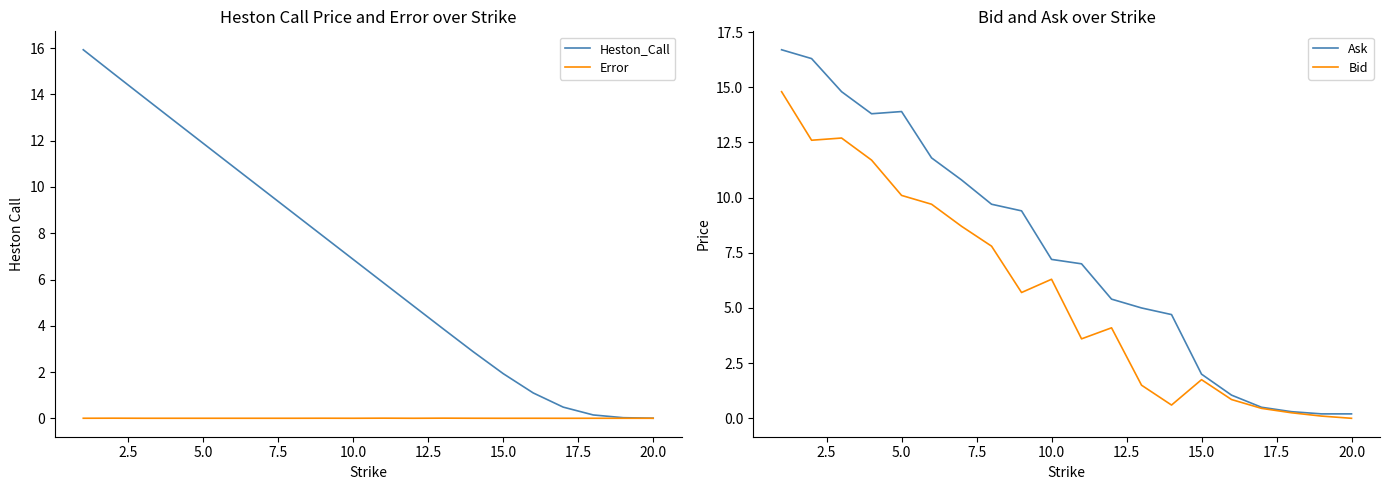

Is it true that Heston_Call equals 6.9 at 10.0?

True